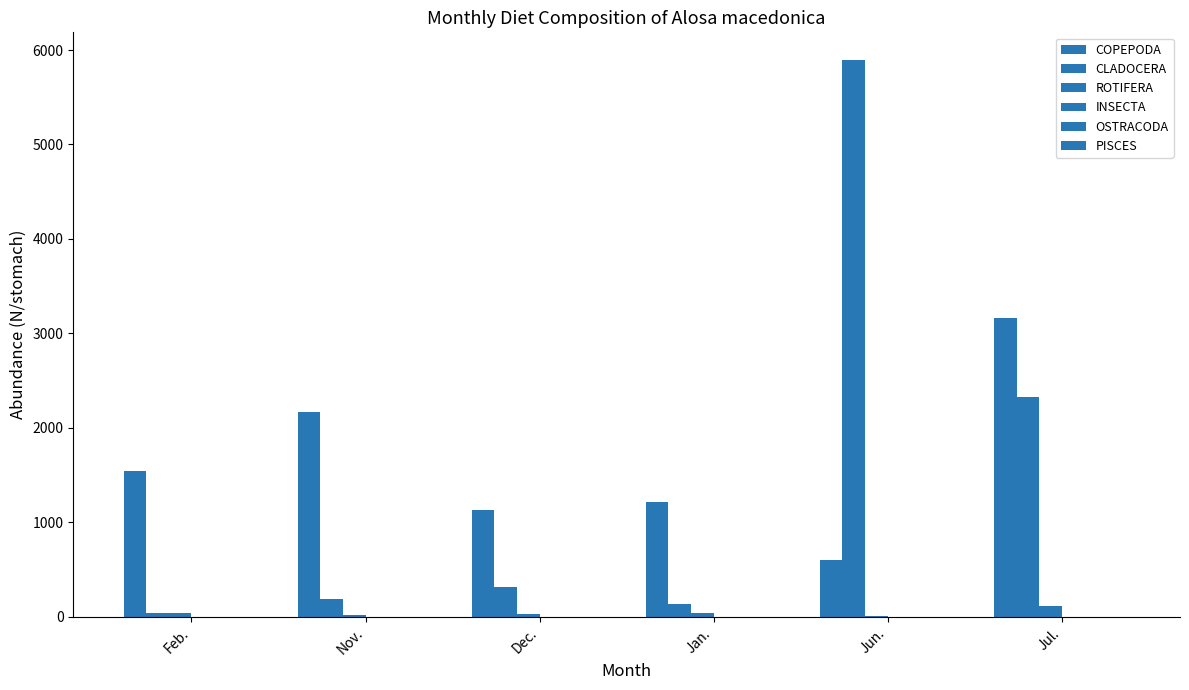

Are the bars grouped side by side (vs. stacked)?

Yes